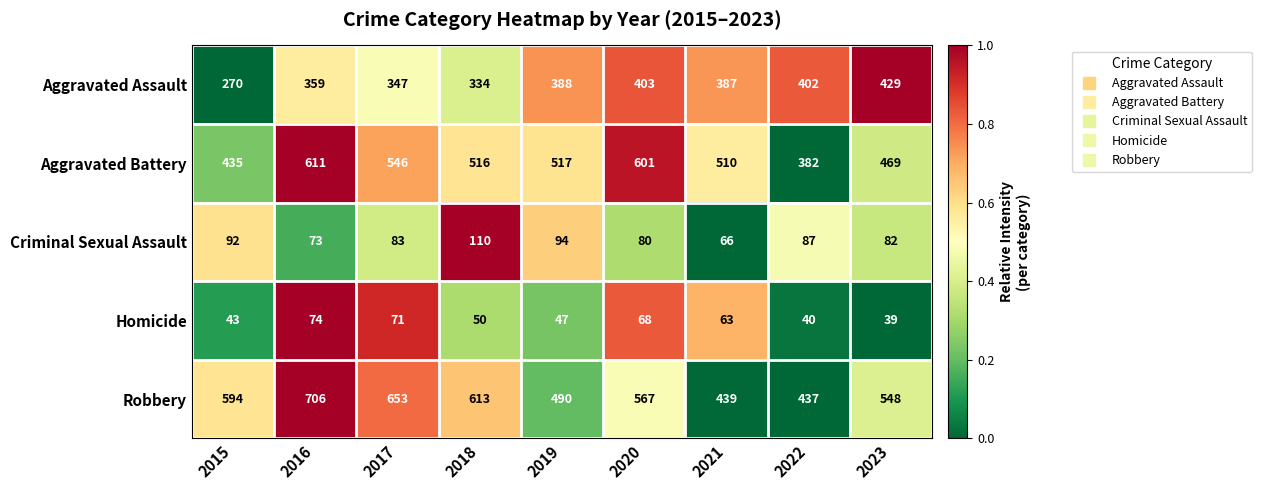

What is the sum of all Aggravated Battery values?

4587